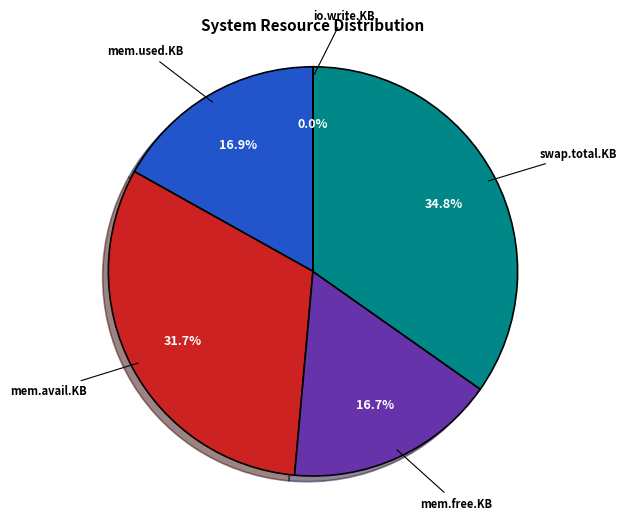

Approximately how many times larger is the value at mem.avail.KB compared to mem.free.KB?

1.9